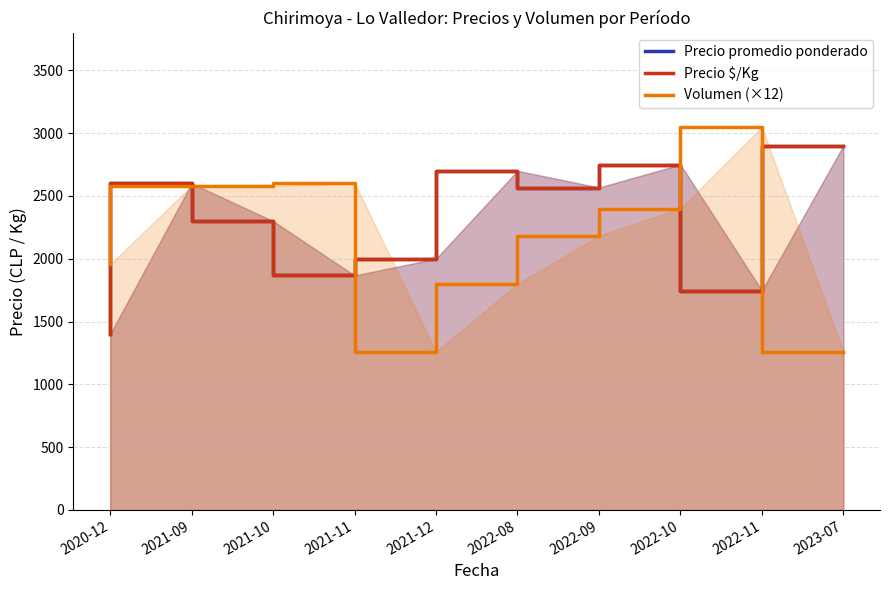

At which label is Precio promedio ponderado closest to 2150?

2021-10